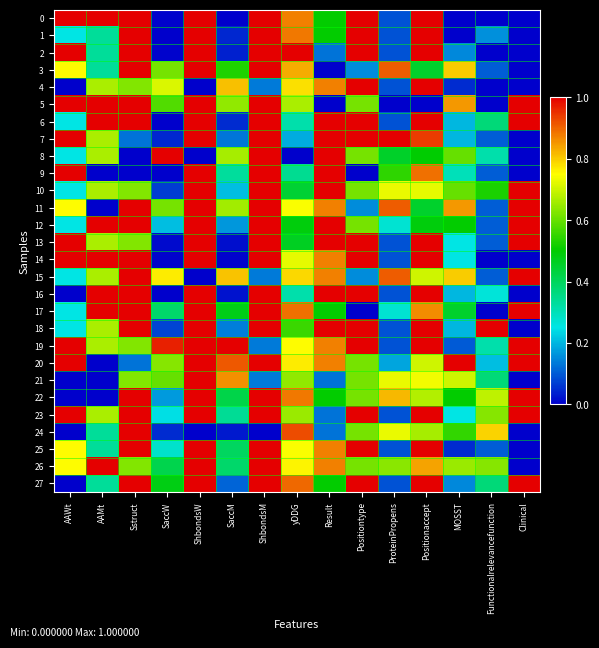

What is the total value across all series at Sstruct?

22.0